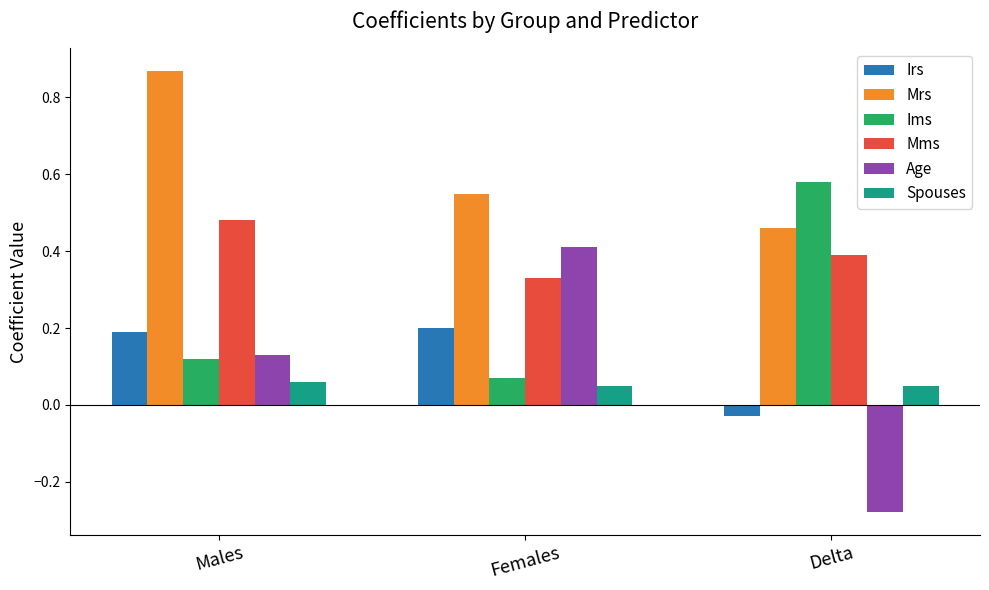

What is the label of the 2nd bar from the left?

Females